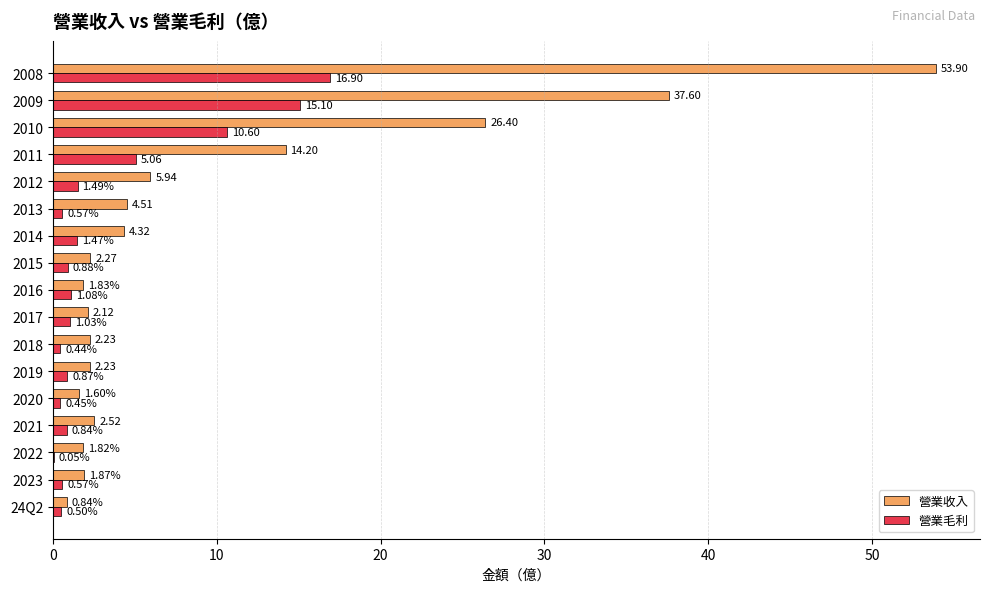

Which series changed the most between 24Q2 and 2015?

營業收入